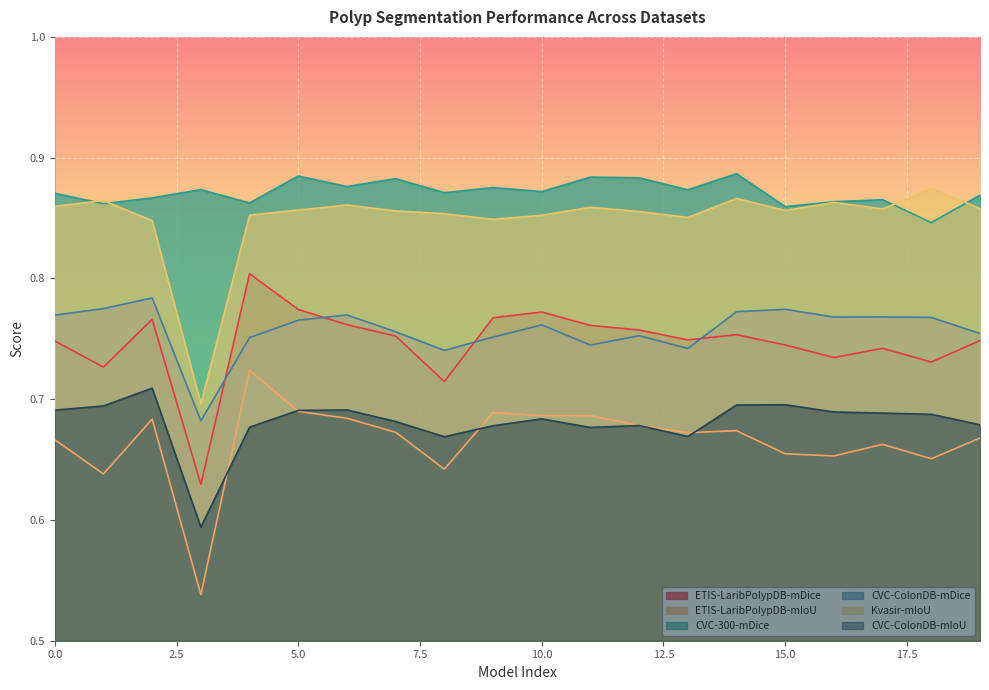

How many lines are shown in the chart?

6